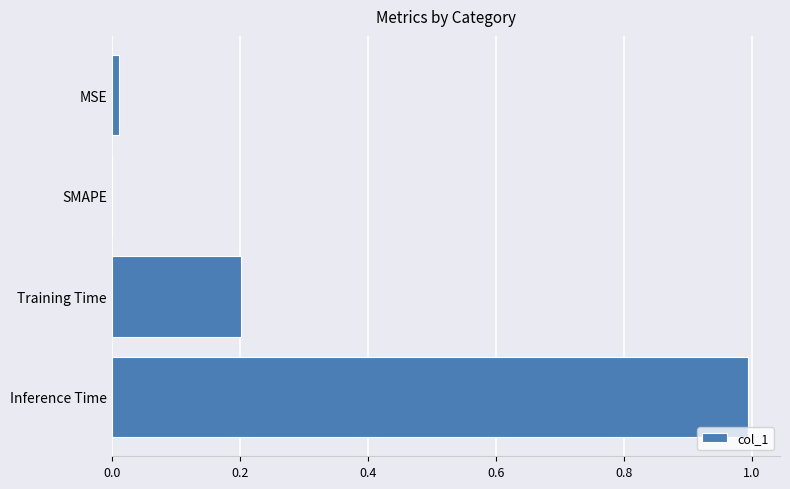

What is the sum of all values?

1.2